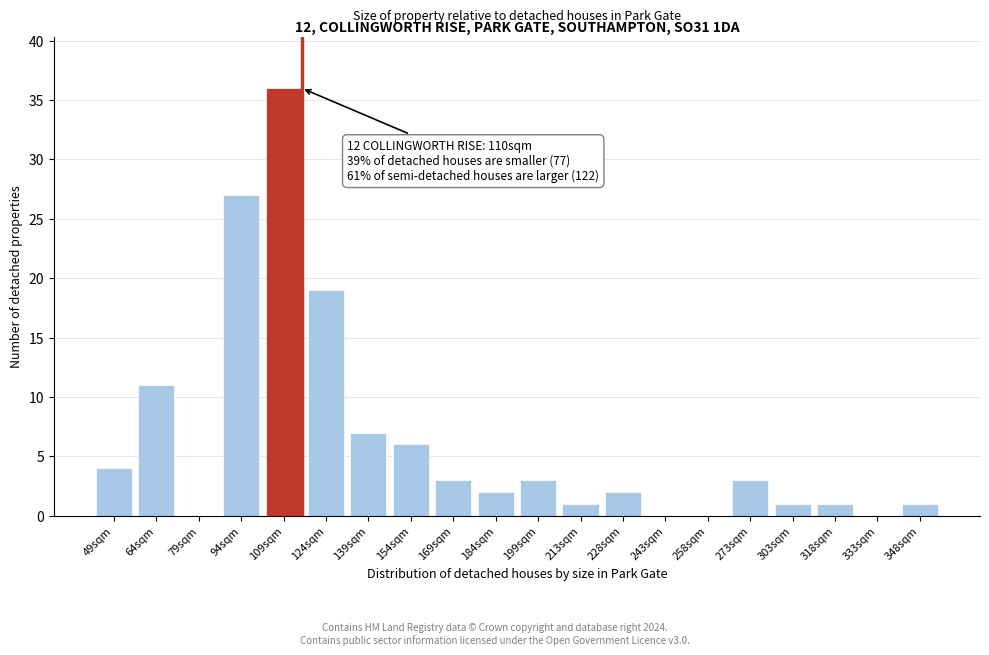

Reading right to left, extract all data points from this chart.

348sqm=1	333sqm=0	318sqm=1	303sqm=1	273sqm=3	258sqm=0	243sqm=0	228sqm=2	213sqm=1	199sqm=3	184sqm=2	169sqm=3	154sqm=6	139sqm=7	124sqm=19	109sqm=36	94sqm=27	79sqm=0	64sqm=11	49sqm=4